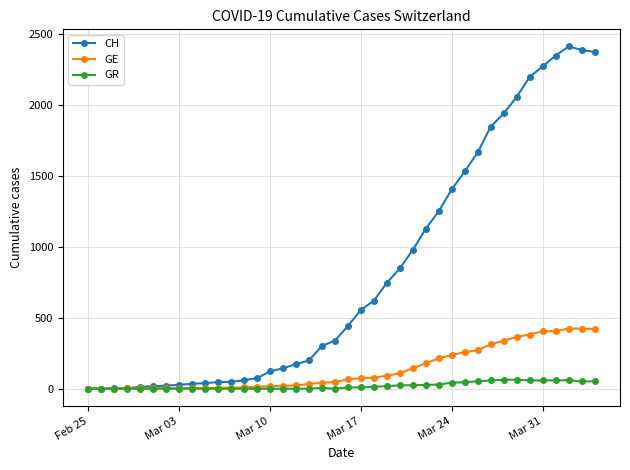

List the series in order of their peak value, highest first.

CH, GE, GR